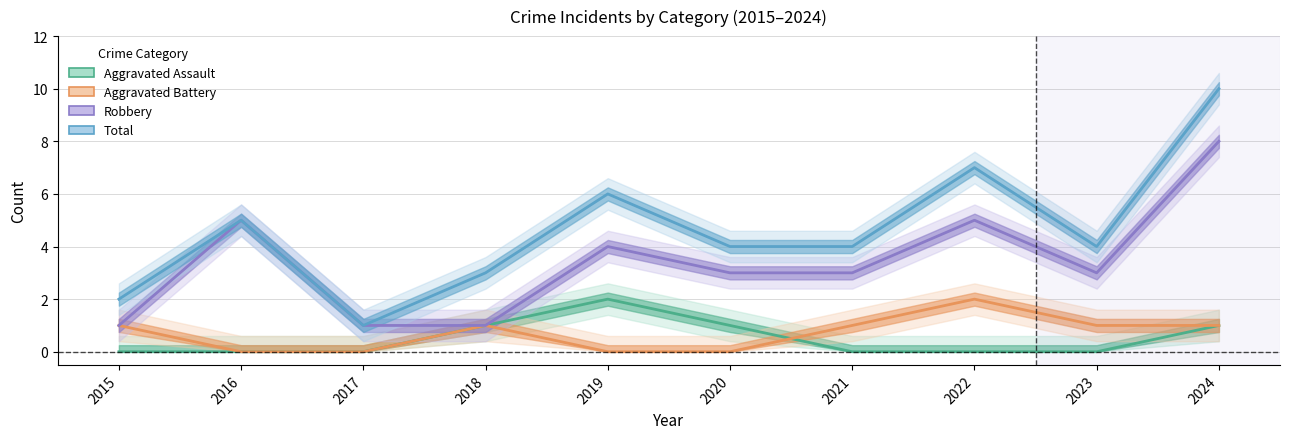

Is it true that Aggravated Battery equals 2 at 2022?

True